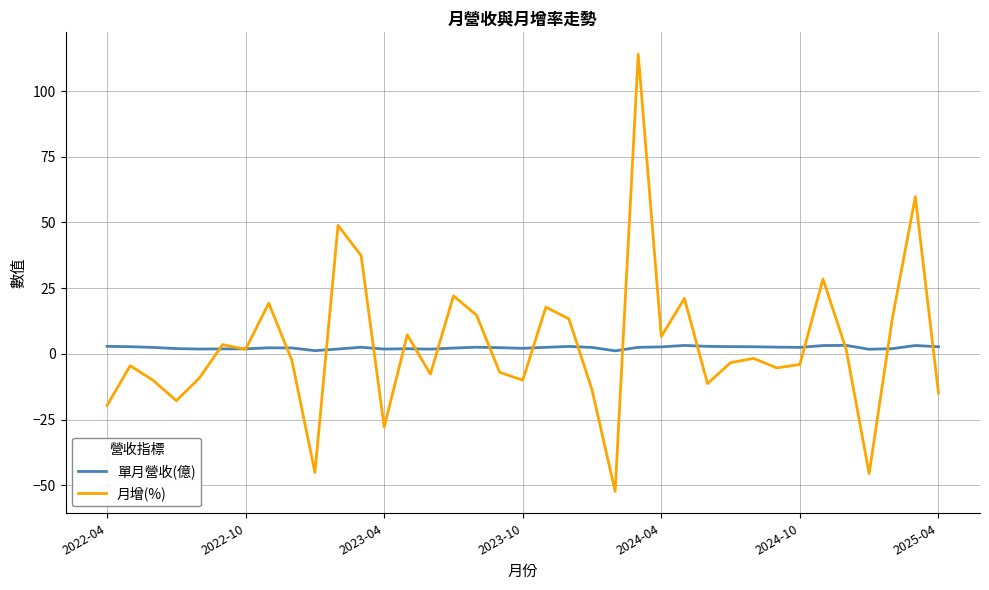

Which series has the widest spread of values?

月增(%)